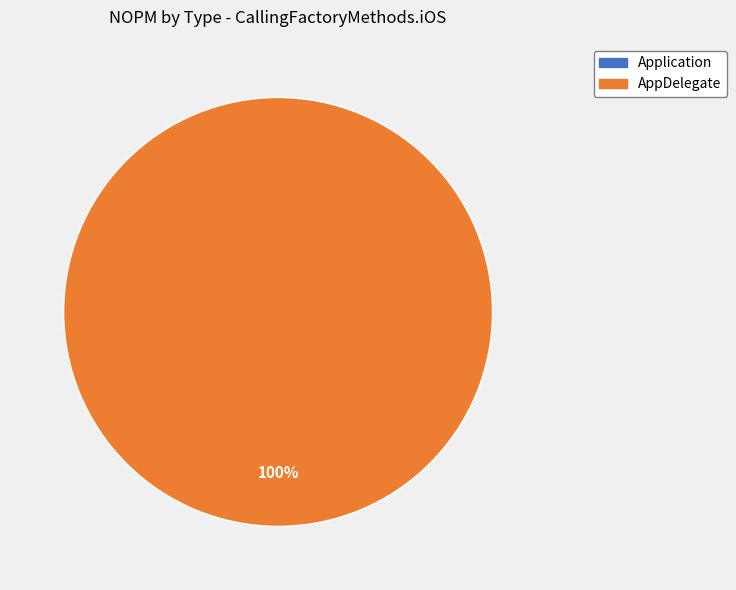

Does Application represent more than half of the total?

No